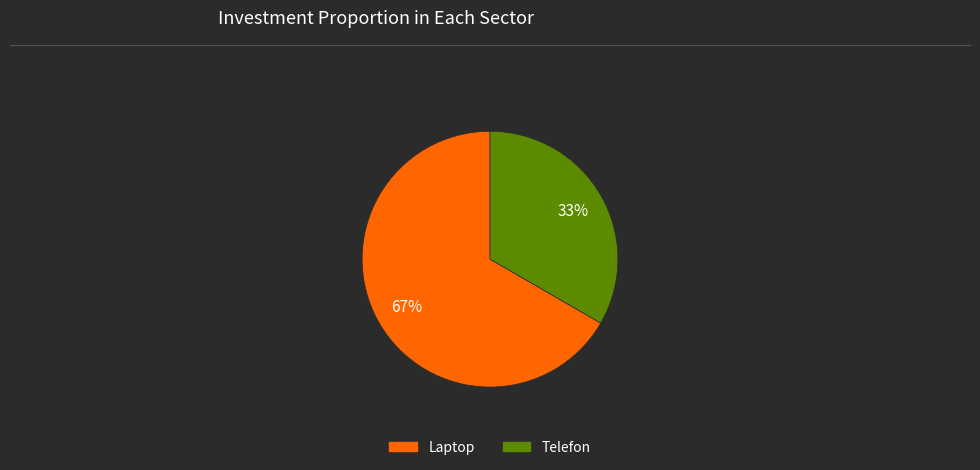

To the nearest percent, what portion does Telefon represent?

33%